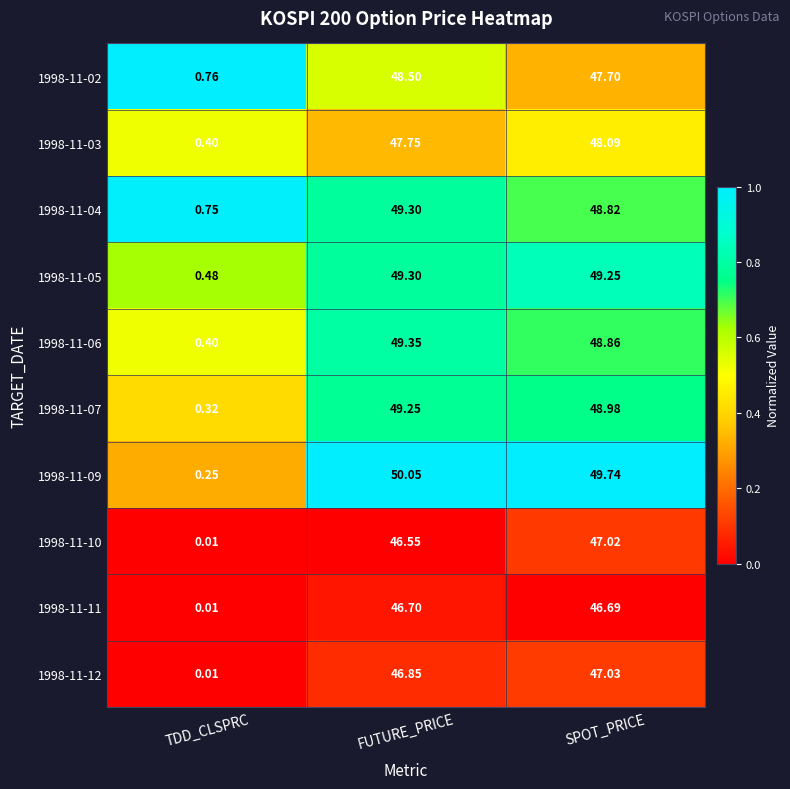

At which category is the sum across all series the highest?

FUTURE_PRICE